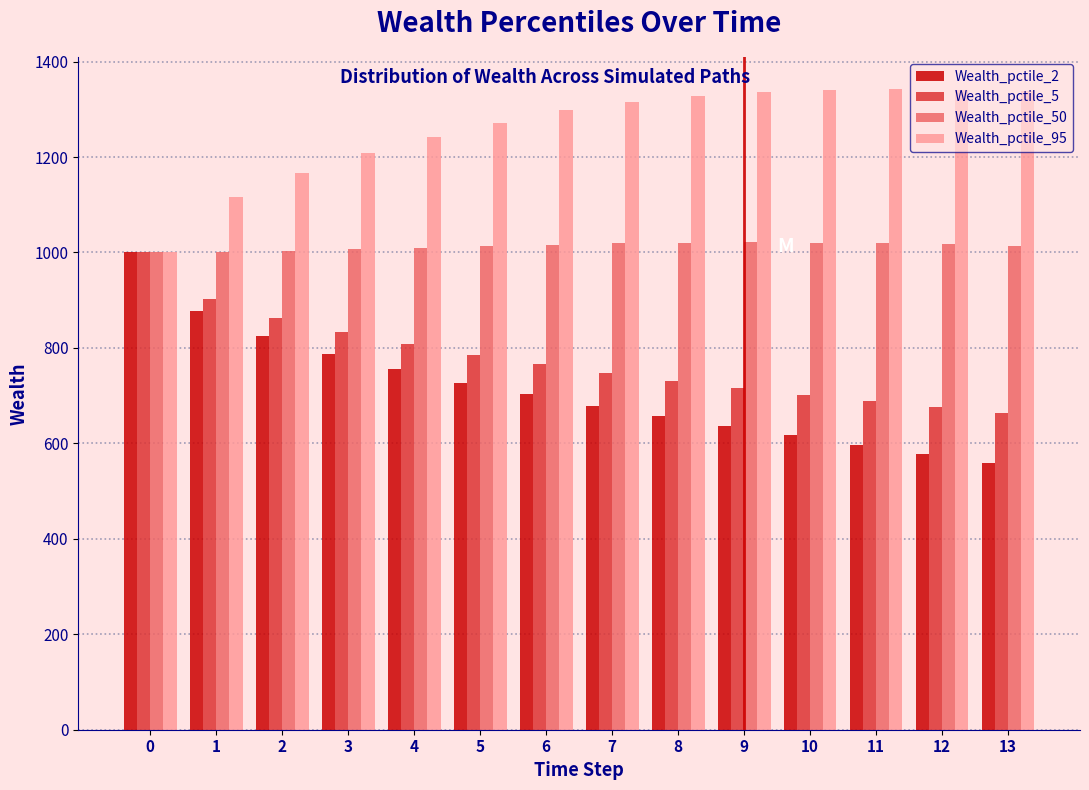

What is the total value across all series at 5?

3797.6